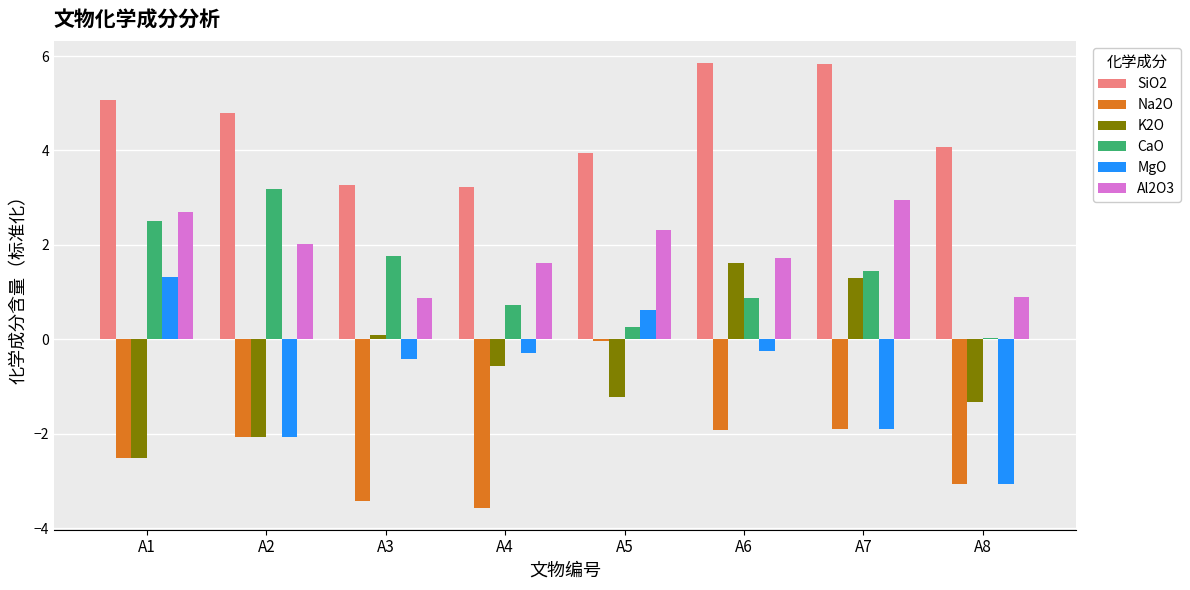

What is the total value across all series at A6?

7.9